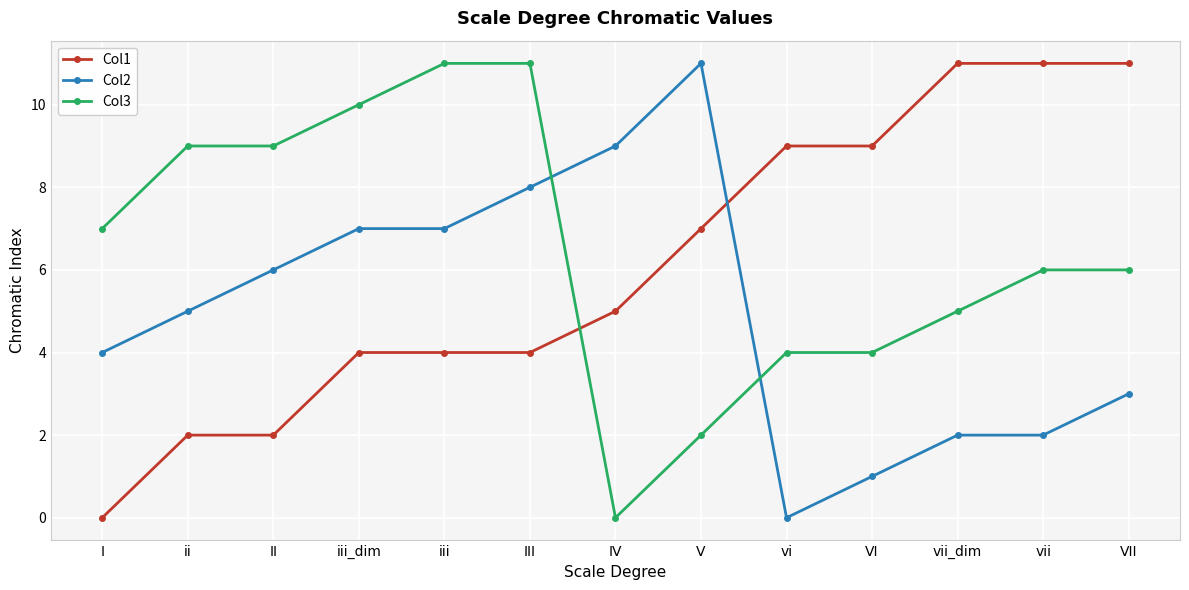

True or false: Col2 and Col3 intersect in this chart.

True